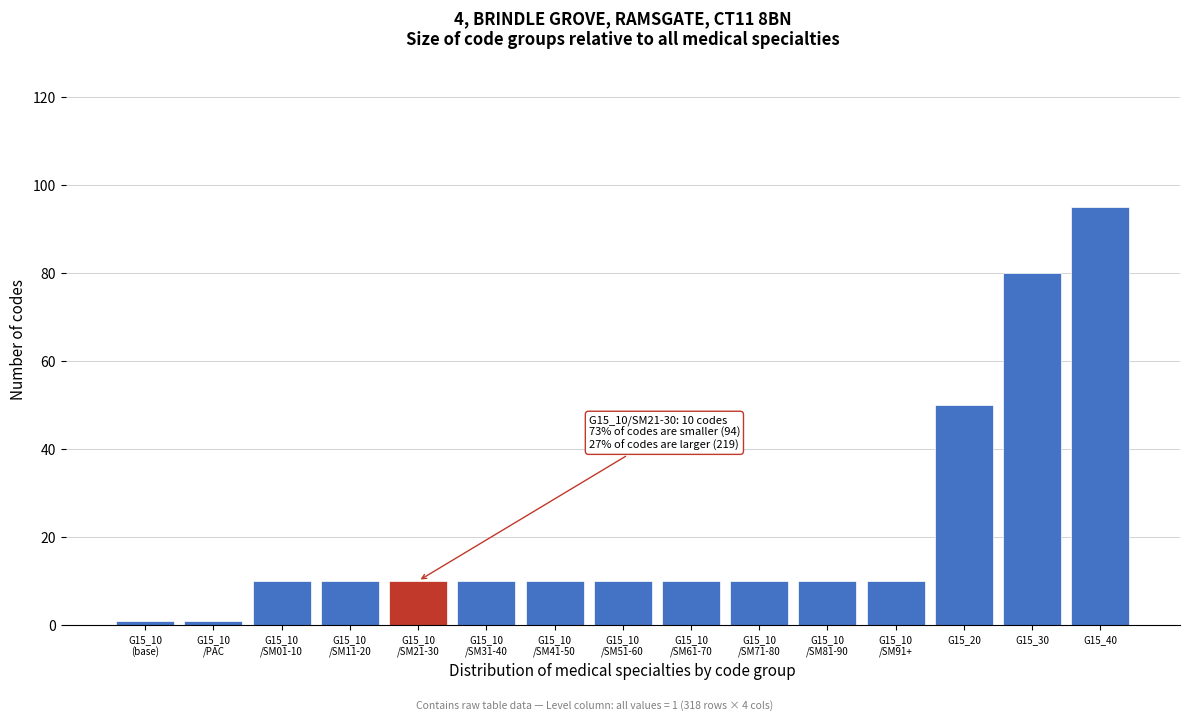

Reading left to right, transcribe all the data shown in this chart.

1	1	10	10	10	10	10	10	10	10	10	10	50	80	95